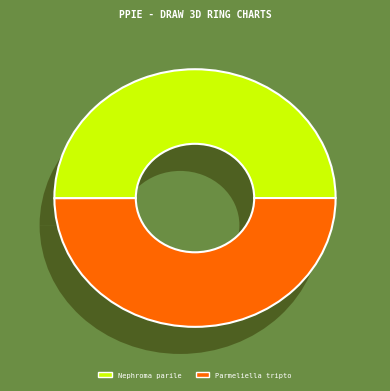

Combined, do Parmeliella triptophylla and Nephroma parile account for over 50%?

Yes